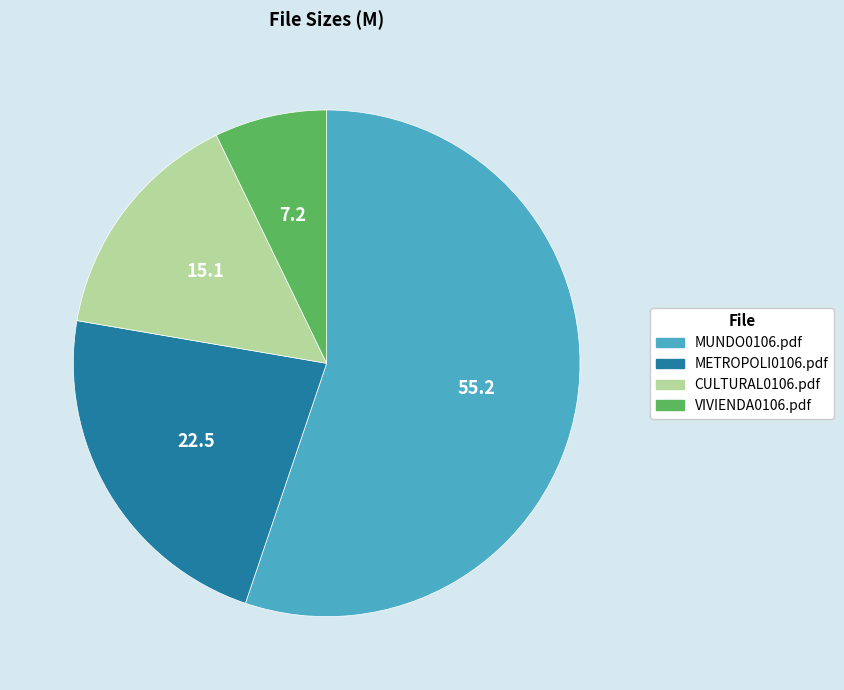

Which has a higher value, CULTURAL0106.pdf or VIVIENDA0106.pdf?

CULTURAL0106.pdf